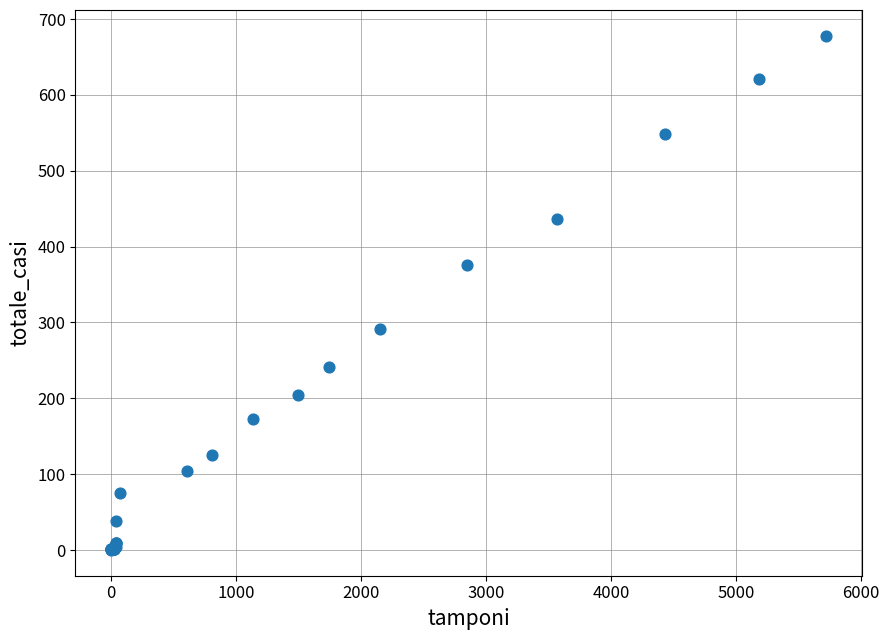

What Y value in the scatter plot is closest to 339?

376